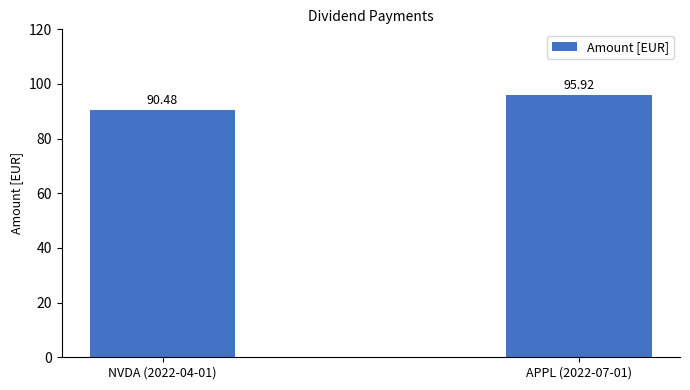

Reading left to right, extract all data points from this chart.

90.5	95.9